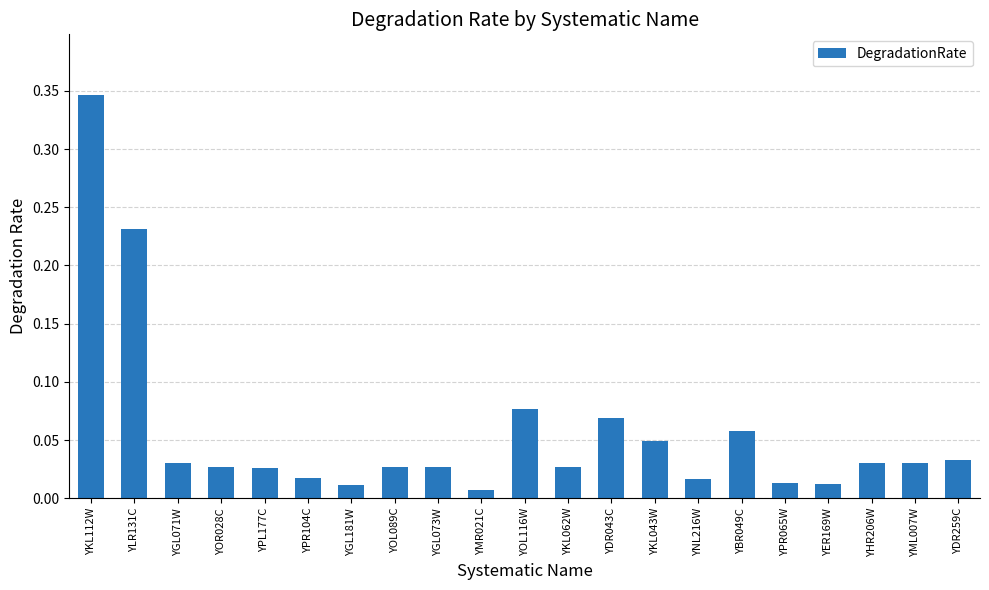

At which label is the value closest to 0?

YMR021C